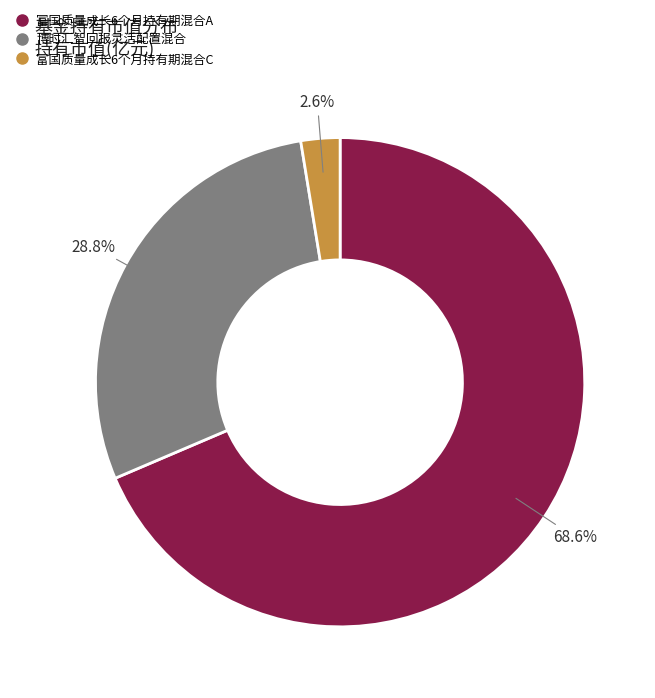

Which slice is the largest?

富国质量成长6个月持有期混合A